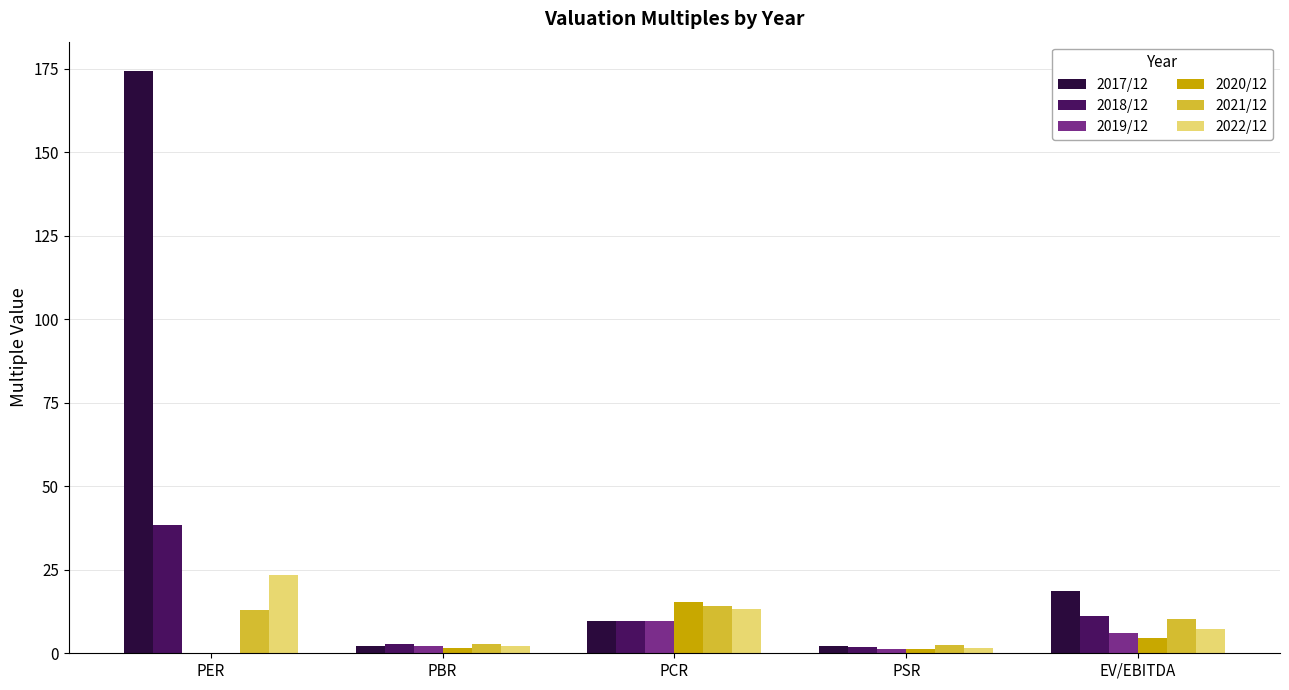

Between PER and EV/EBITDA, which series saw the biggest shift?

2017/12